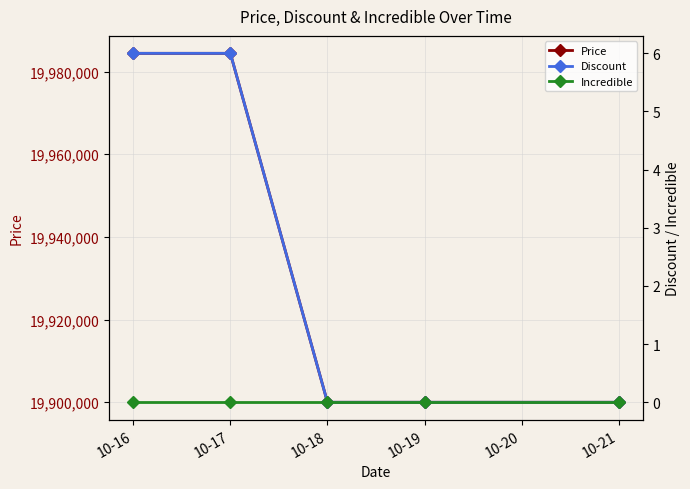

The value of Discount at 10-19 is 0. True or false?

True